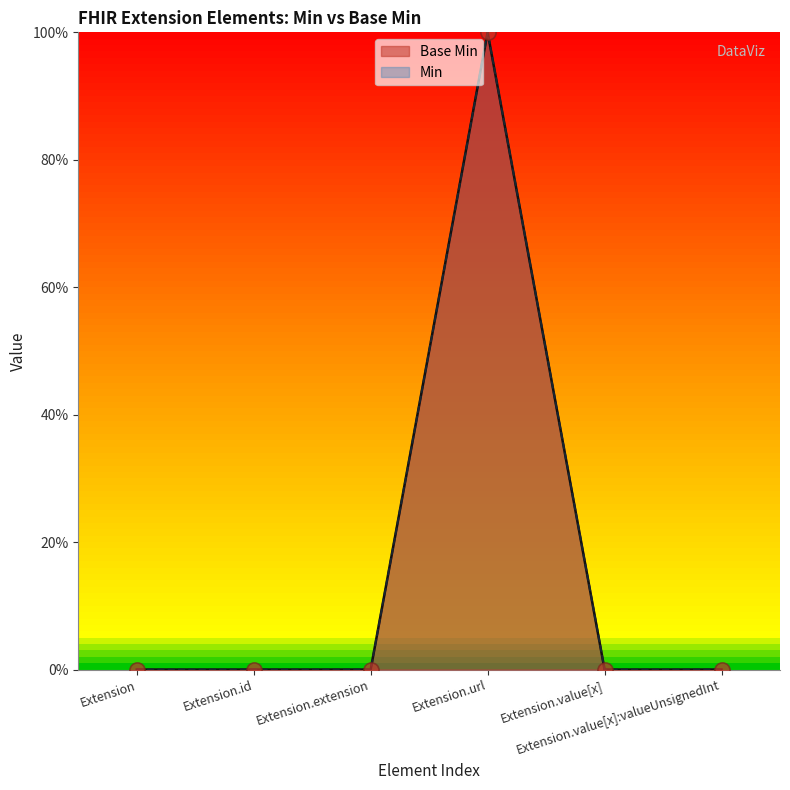

Between Extension and Extension.extension, which is larger?

Extension